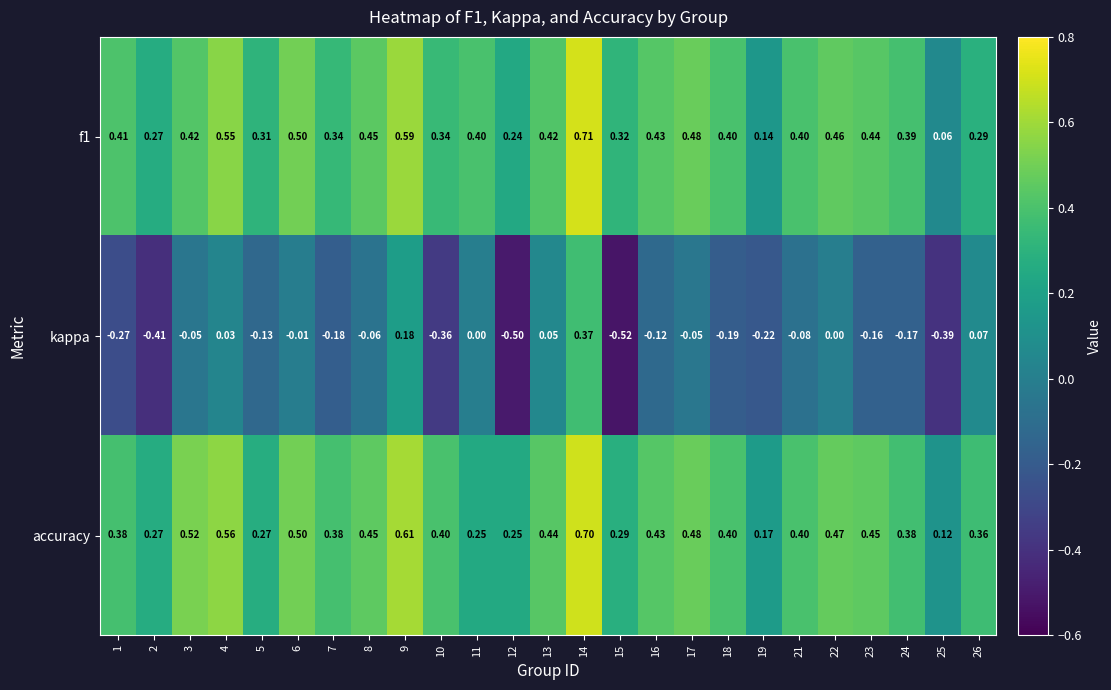

Between 12 and 24, which series saw the biggest shift?

kappa